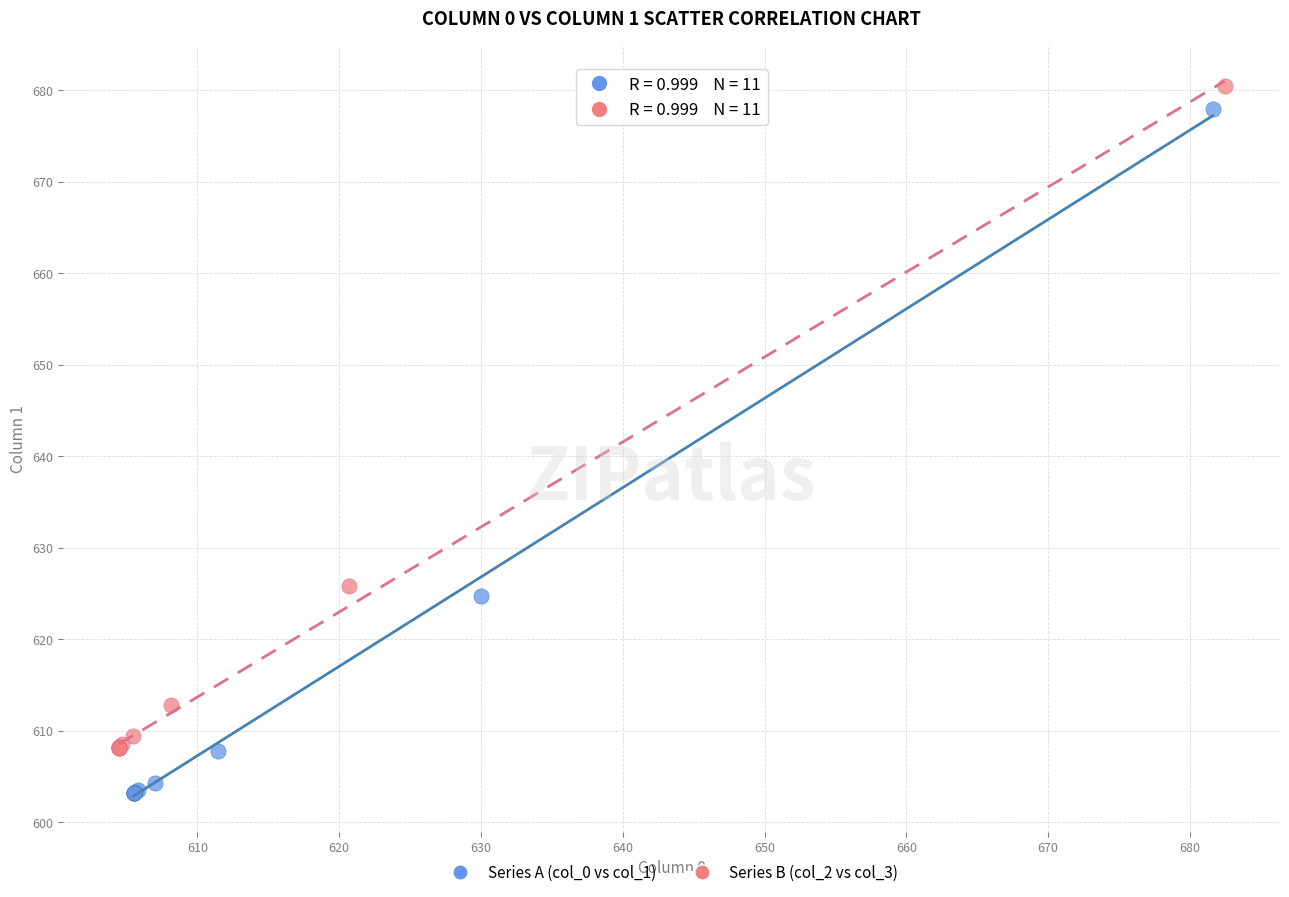

Which series contains the lowest Y value?

Series A (col_0 vs col_1)